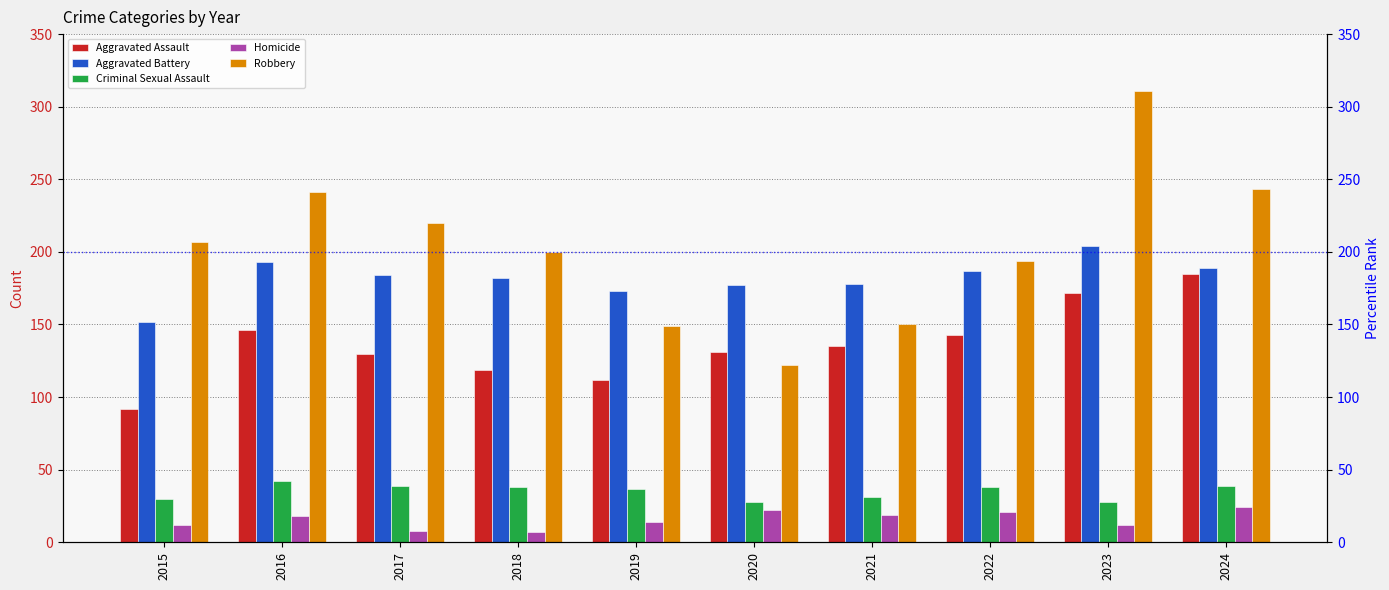

Which series has the largest total across all categories?

Robbery